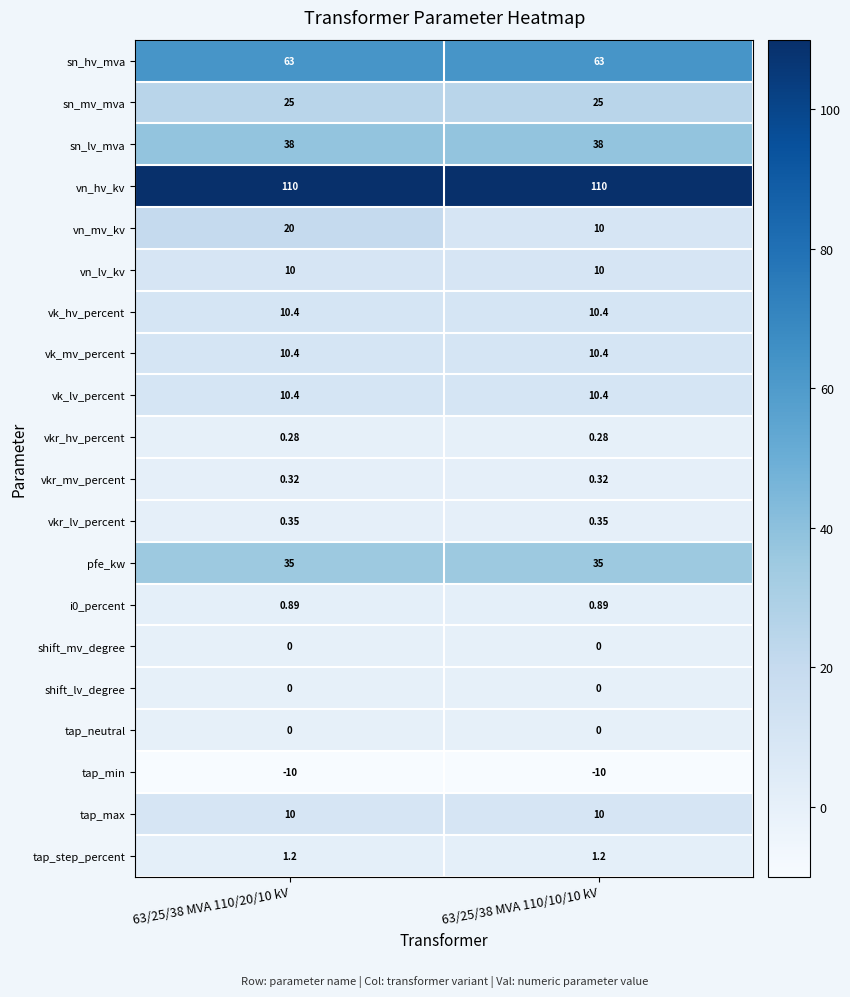

Which series has the largest range (max minus min)?

vn_mv_kv